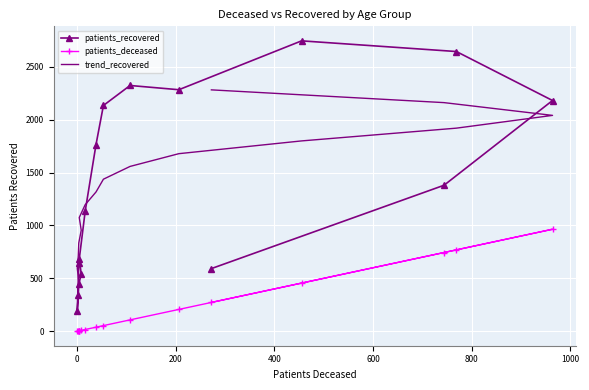

How many lines are shown in the chart?

3